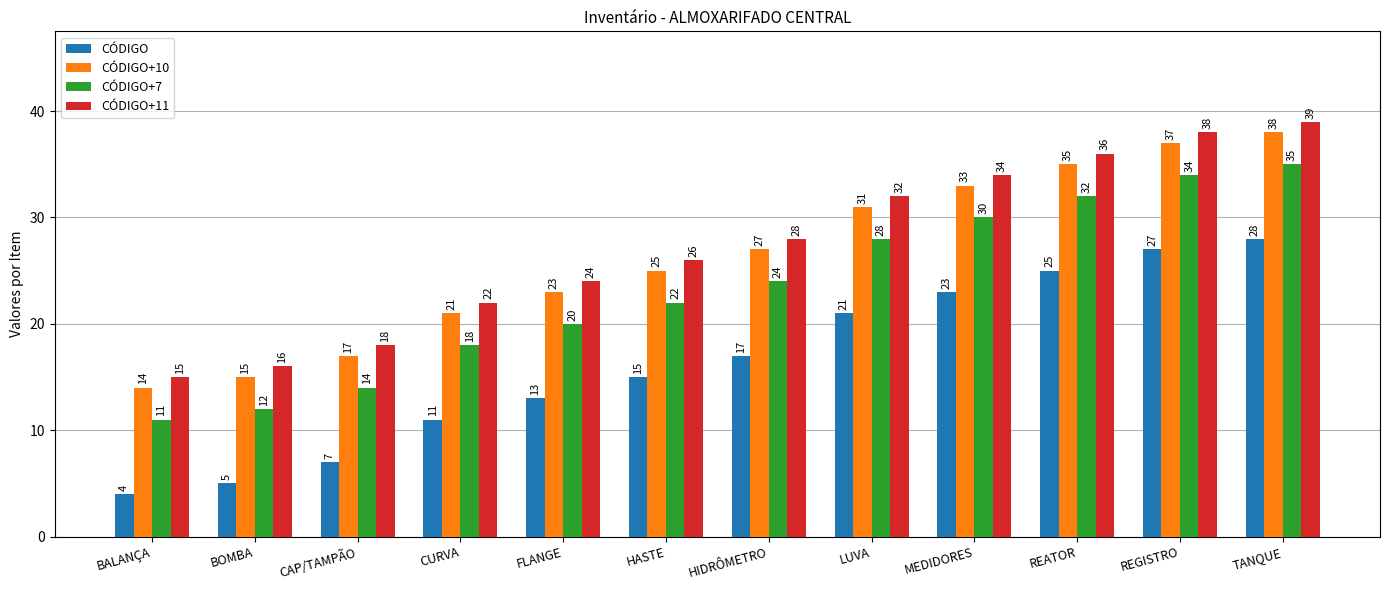

What is the spread (max minus min) of values at BOMBA?

11